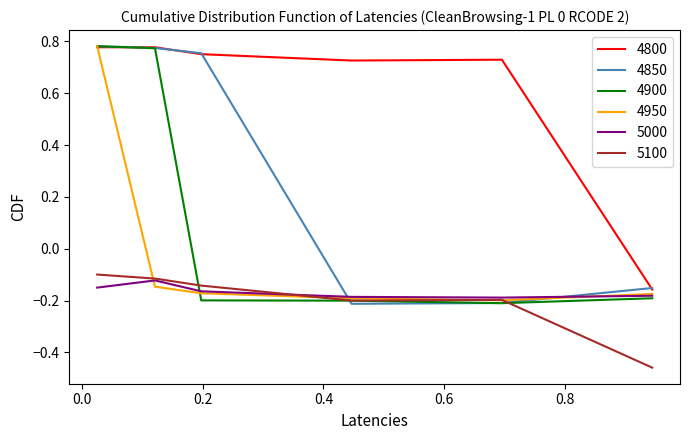

Which series has the largest total across all categories?

4800